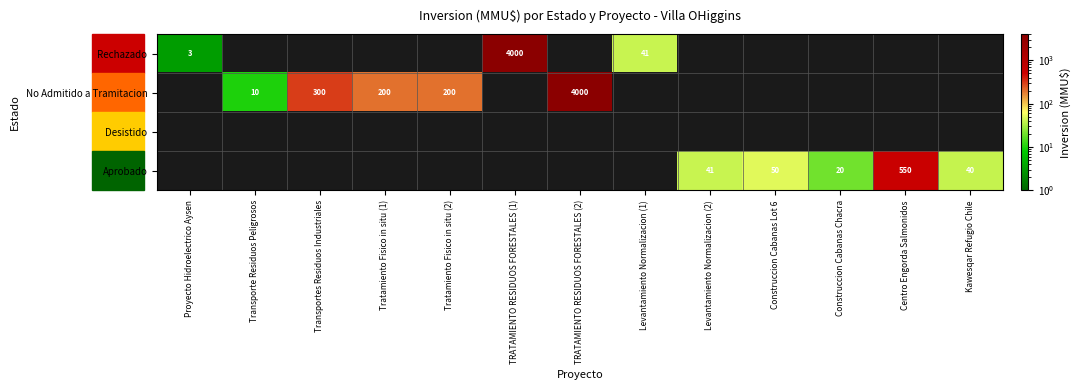

The value of No Admitido a Tramitacion at Tratamiento Fisico in situ (2) is 118.7. True or false?

False